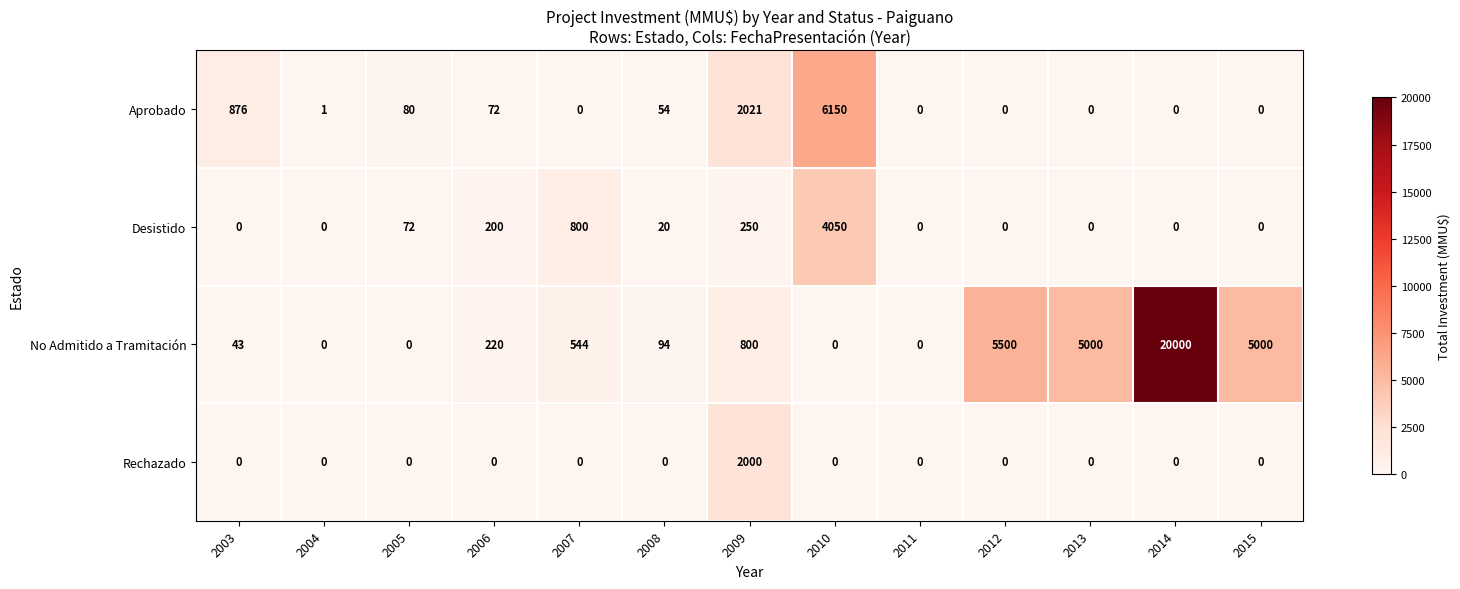

How many values in the No Admitido a Tramitación series are below 220?

6